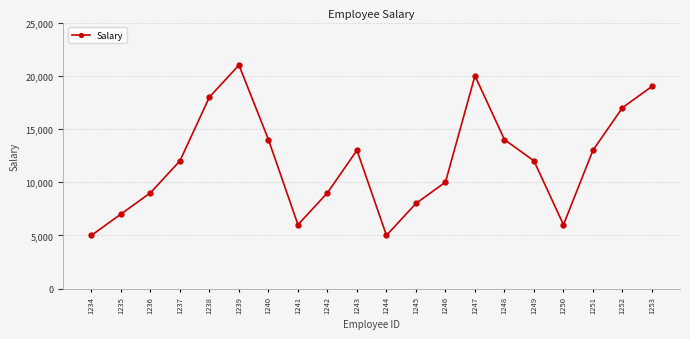

Reading left to right, transcribe all the data shown in this chart.

1234=5000	1235=7000	1236=9000	1237=12000	1238=18000	1239=21000	1240=14000	1241=6000	1242=9000	1243=13000	1244=5000	1245=8000	1246=10000	1247=20000	1248=14000	1249=12000	1250=6000	1251=13000	1252=17000	1253=19000